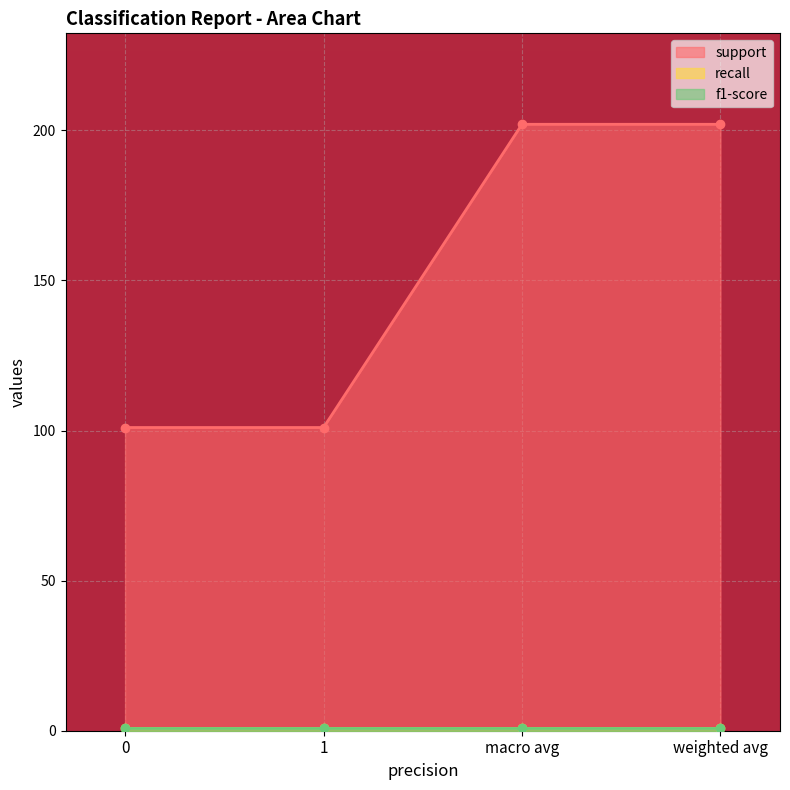

How many categories are shown in the chart?

4